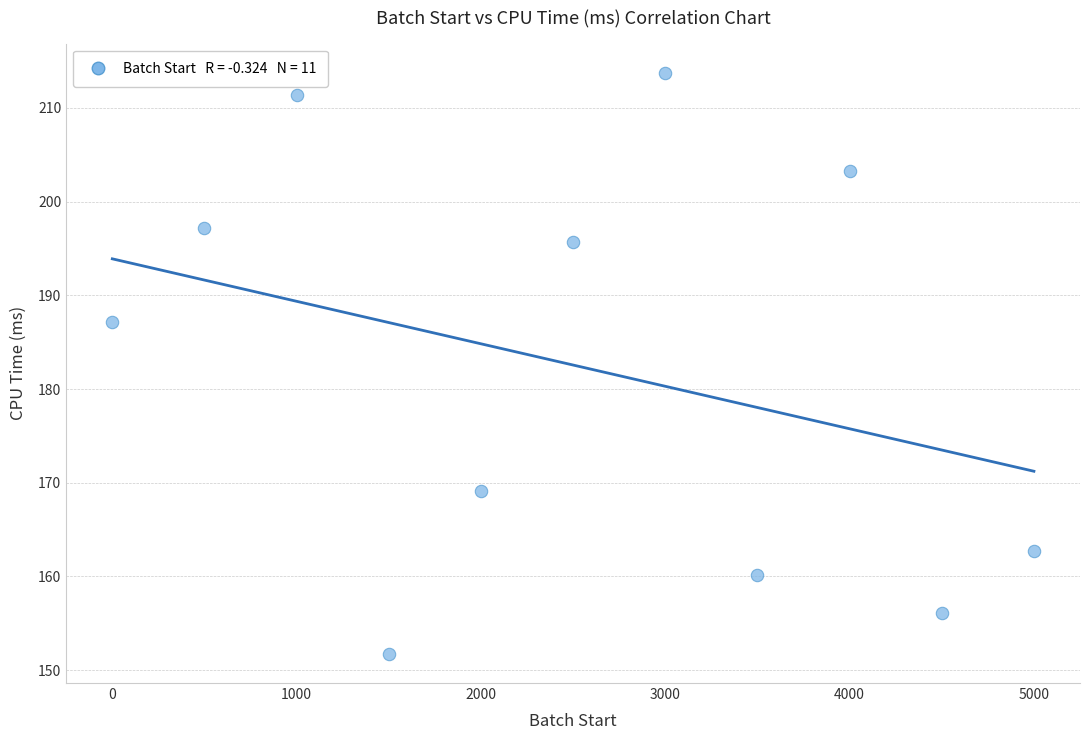

What is the average X value?

2500.0